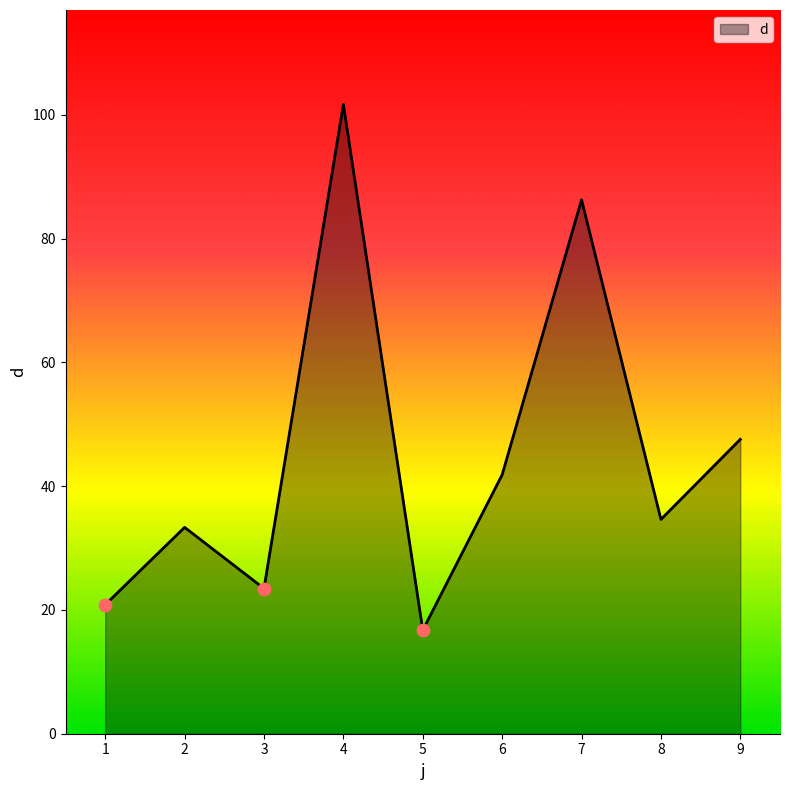

What is the change in value from 3 to 8?

+11.2